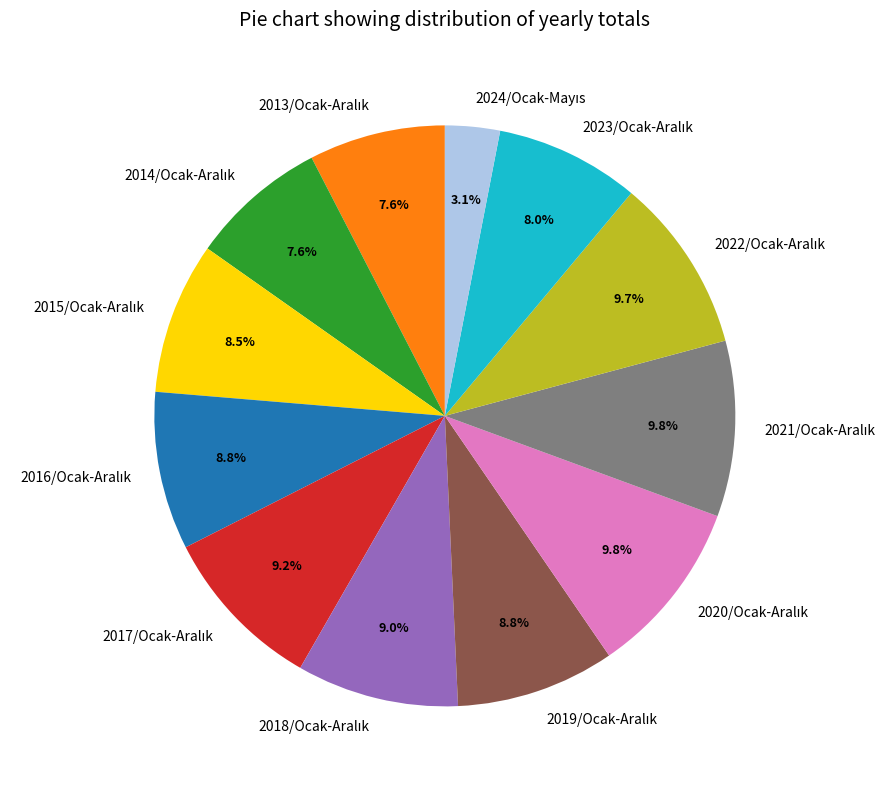

To the nearest percent, what is the average slice percentage?

8%